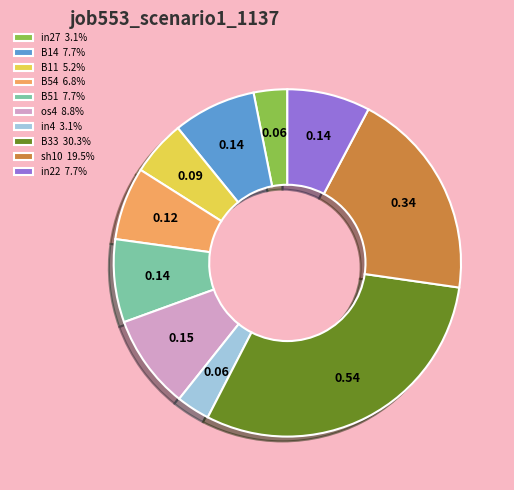

Is there a majority slice in this chart?

No